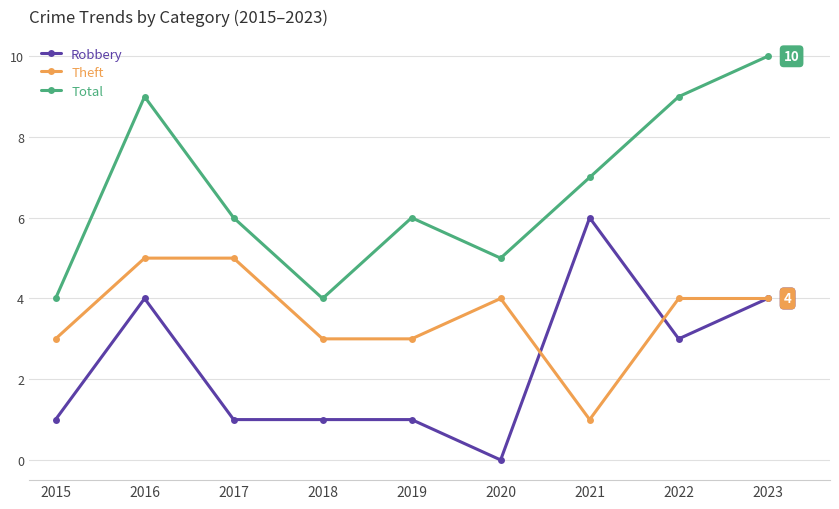

What is the value of the Robbery point at the 5th from the left?

1